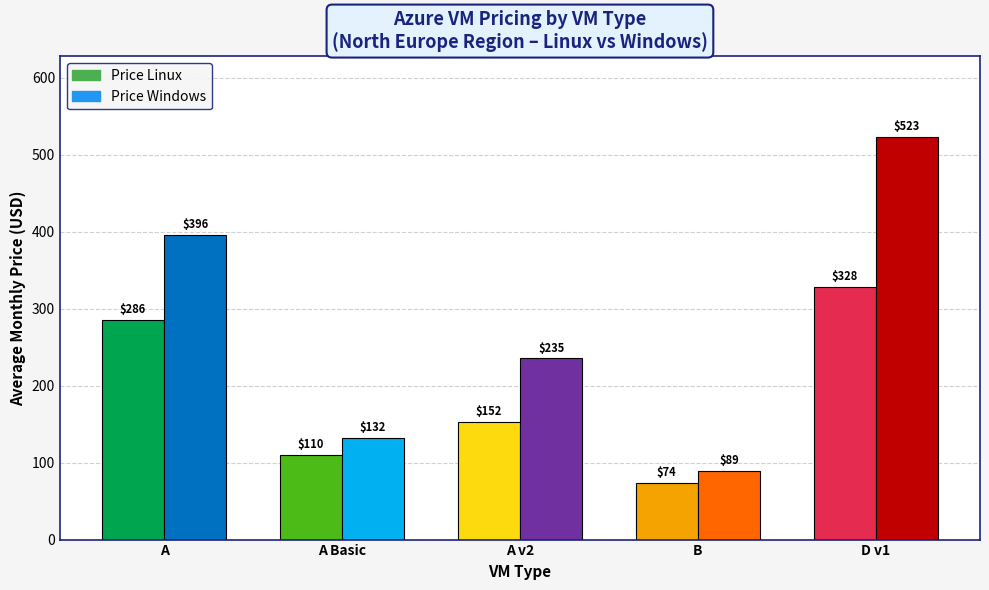

Which series has the largest range (max minus min)?

Price Windows